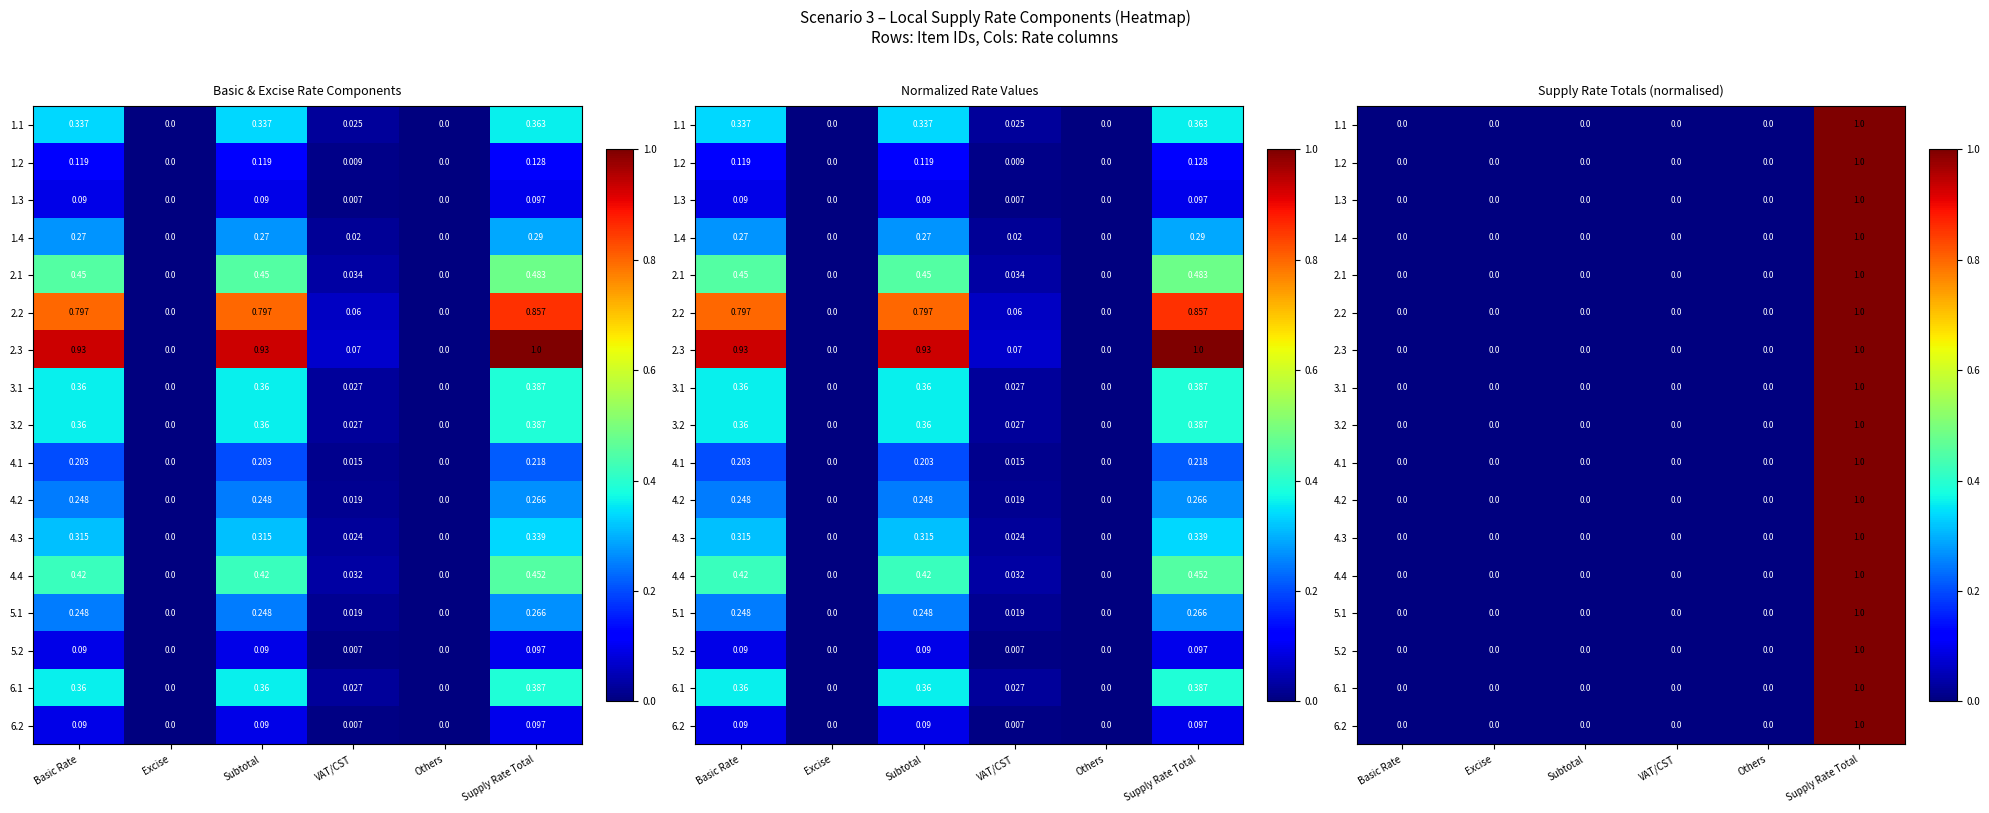

The 4.4 series shows 0 at VAT/CST. True or false?

False